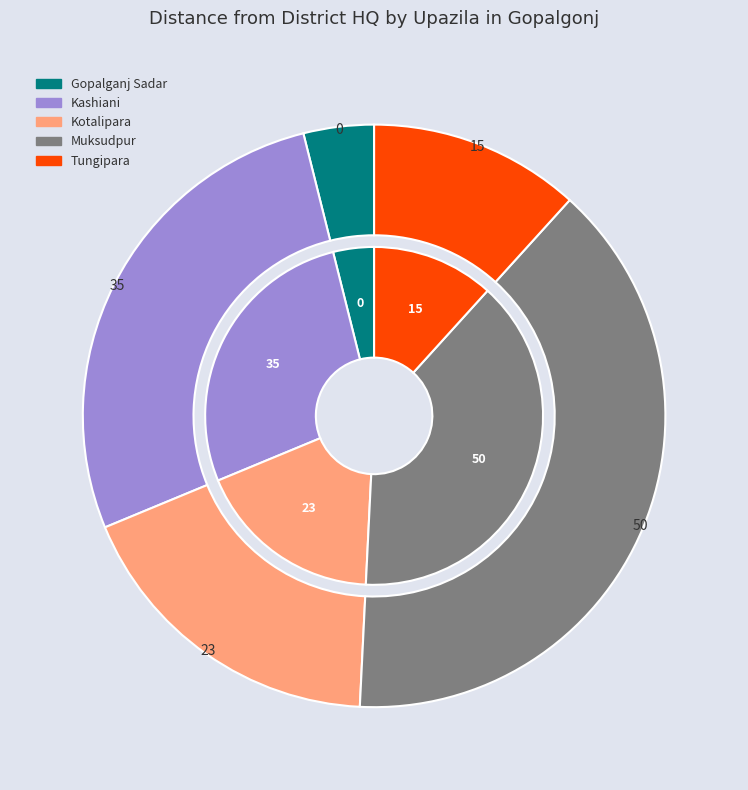

What percentage do Muksudpur and Kashiani together represent?

69.1%